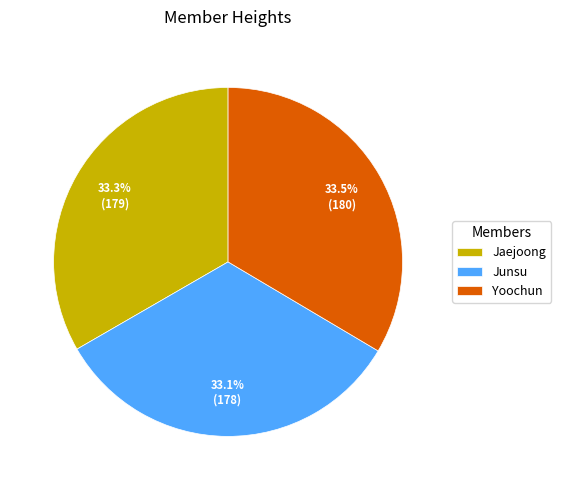

What is the ratio of the value at Yoochun to the value at Junsu?

1.0